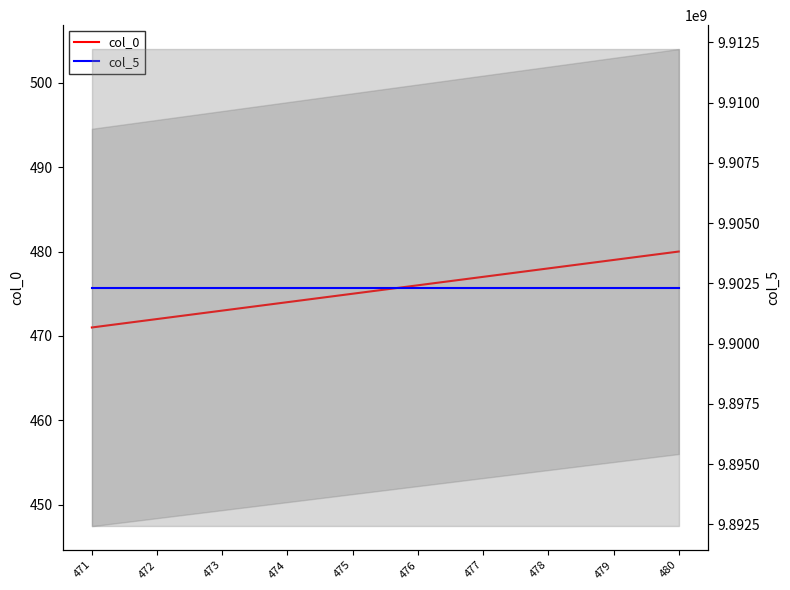

Where does the col_0 series first go above 476?

477